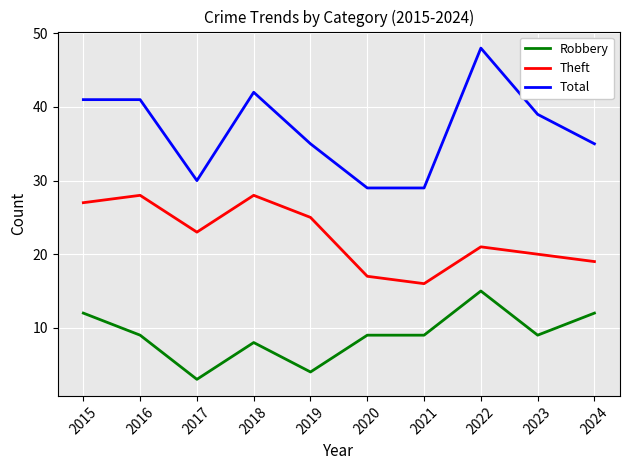

Is it true that Robbery equals 6 at 2015?

False